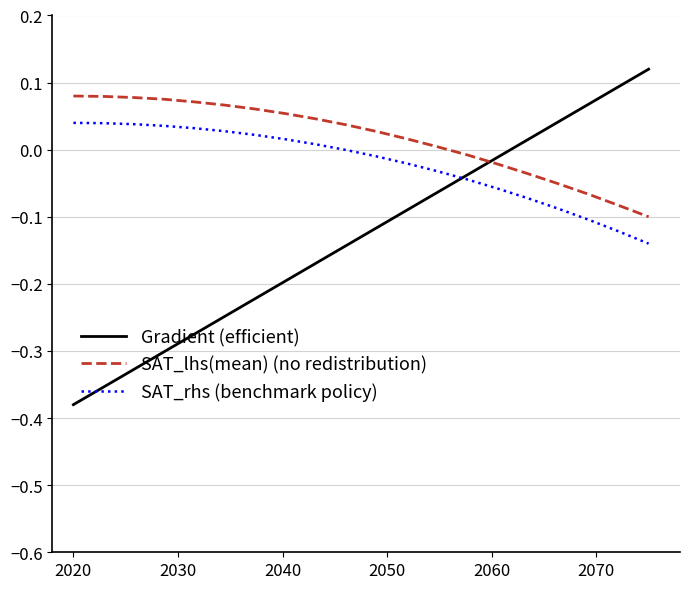

True or false: SAT_rhs (benchmark policy) and Gradient (efficient) cross at least once.

True